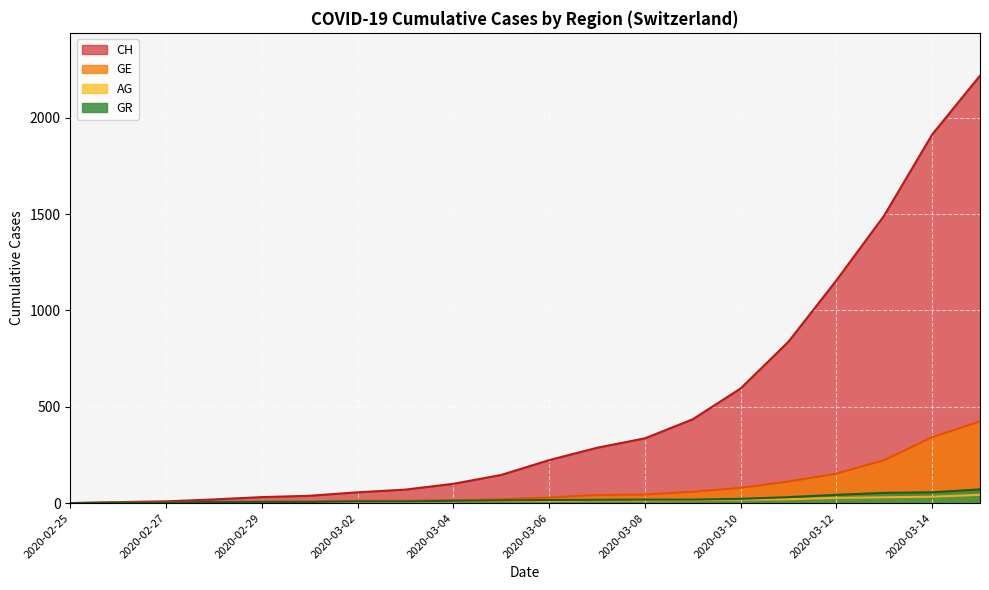

How many lines are shown in the chart?

4